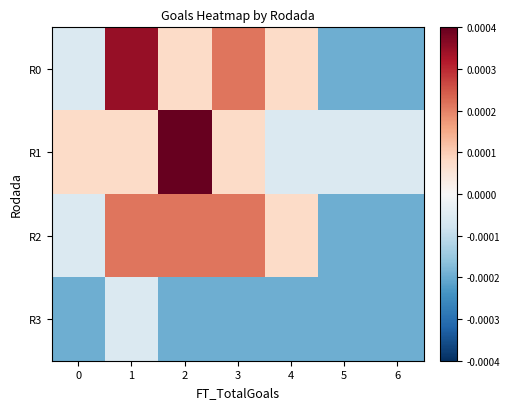

At how many categories does at least one series exceed 0?

5